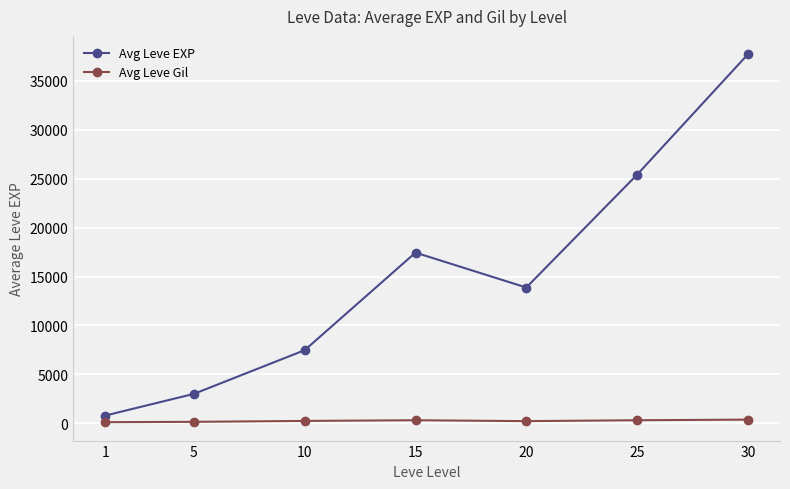

What are all the series names shown in the legend?

Avg Leve EXP, Avg Leve Gil